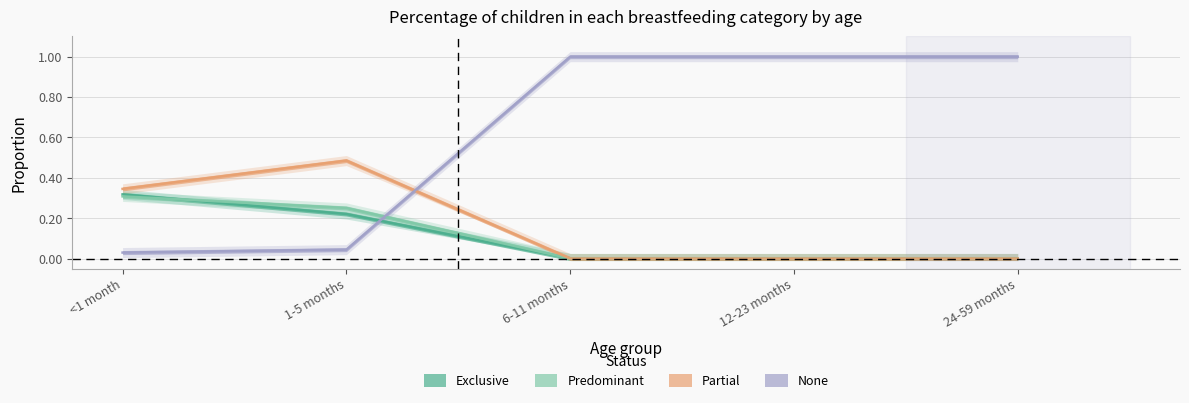

What is the spread (max minus min) of values at 6-11 months?

1.0